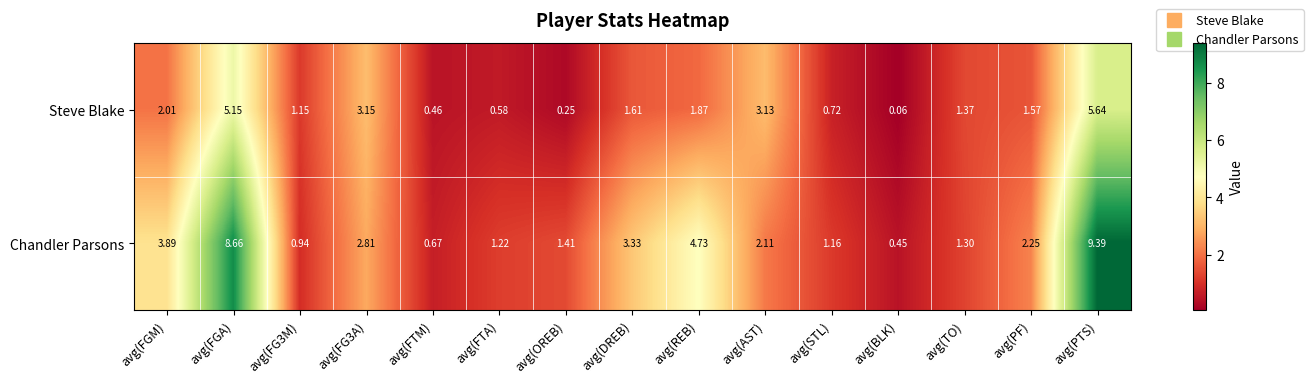

List the series in order of their peak value, highest first.

Chandler Parsons, Steve Blake